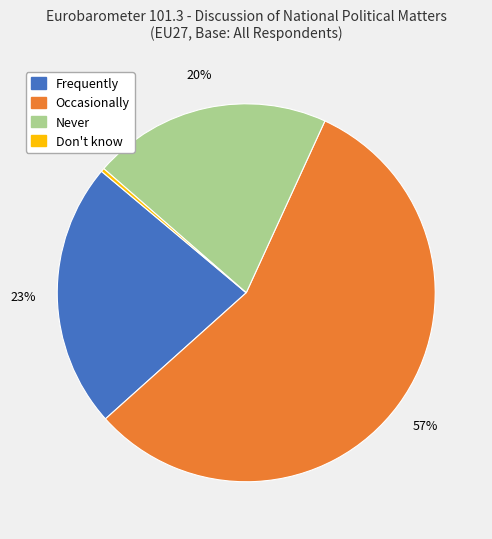

What is the smallest slice in the pie chart?

Don't know